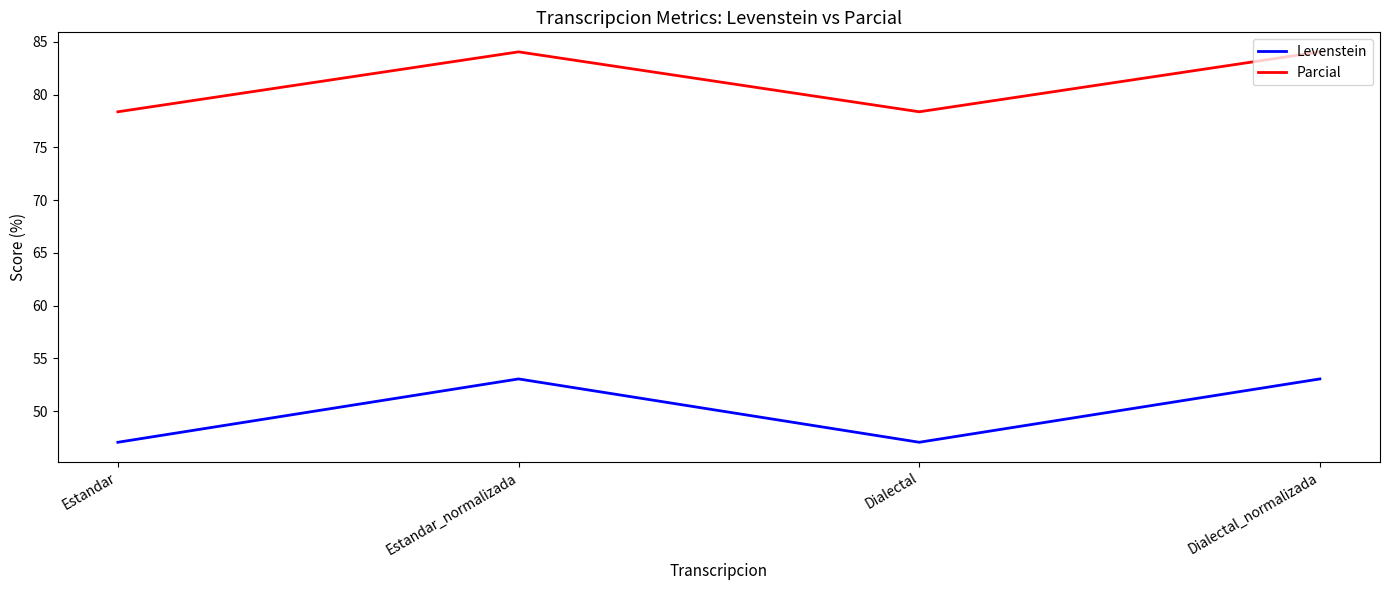

What is the average value of the Parcial series?

81.2